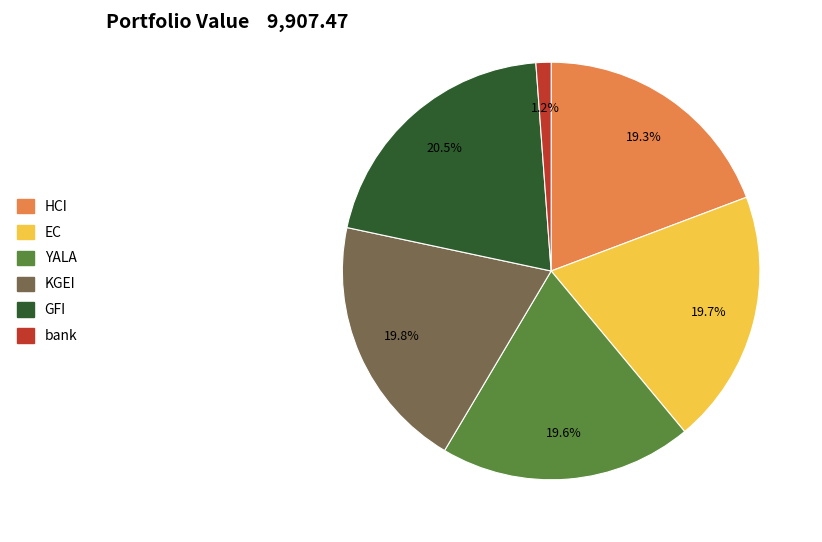

What is the largest slice in the pie chart?

GFI